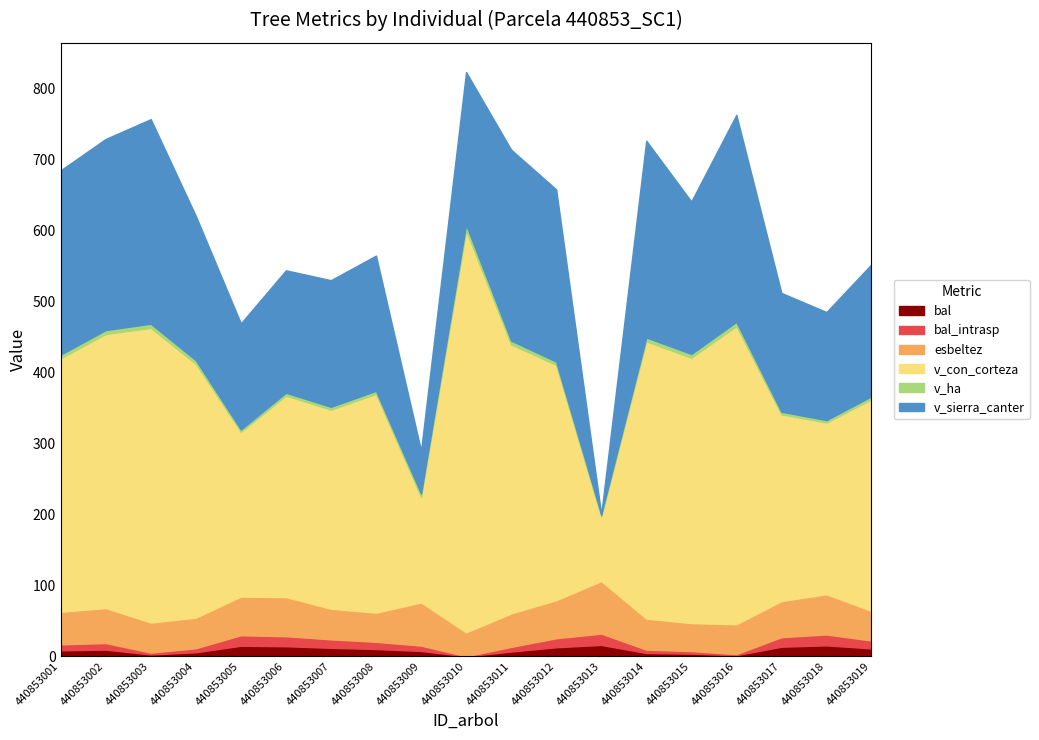

After their last crossing, which series has the higher values: bal or v_sierra_canter?

v_sierra_canter